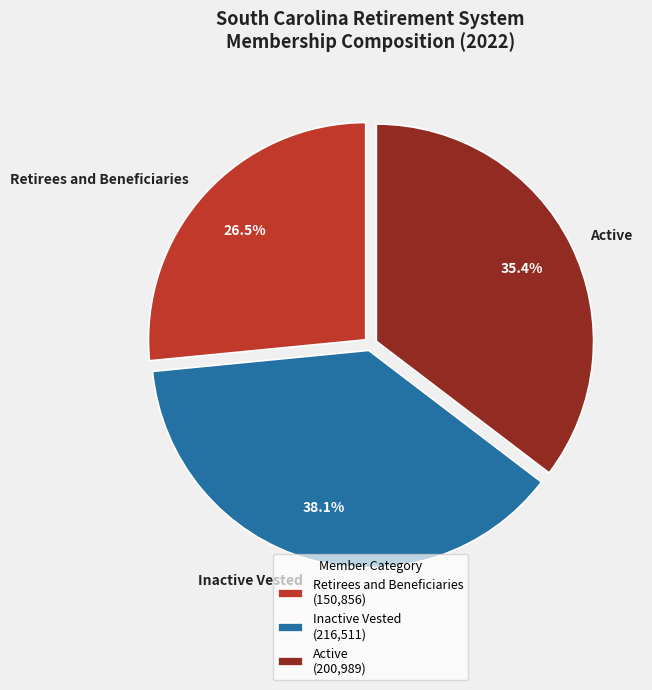

Which has a higher value, Active or Inactive Vested?

Inactive Vested